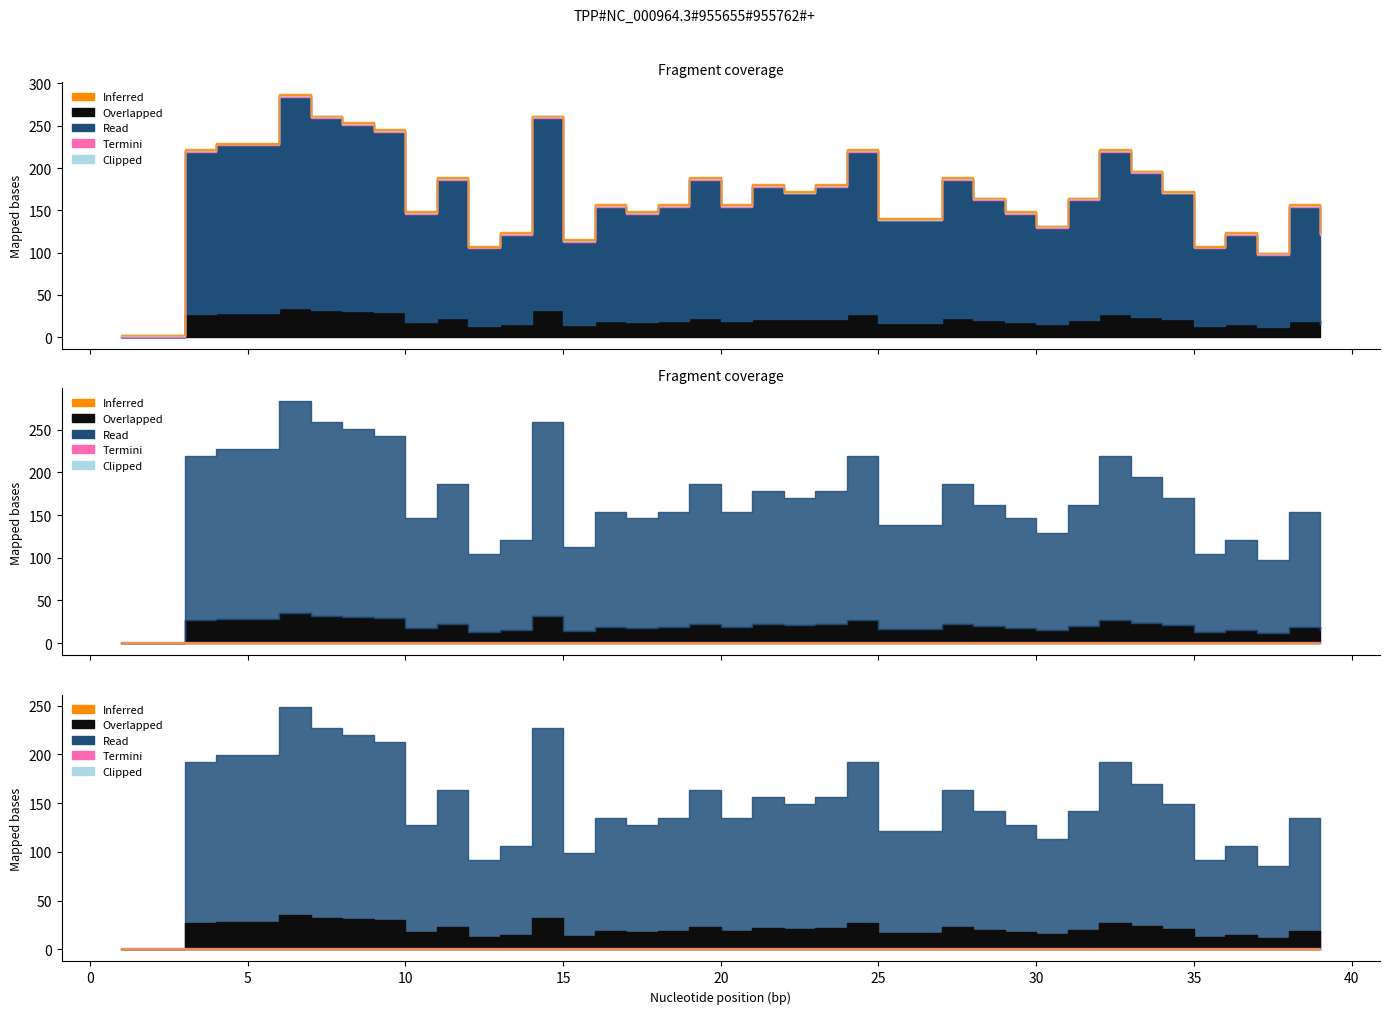

What is the value of the geocd point at the 9th from the left?

30